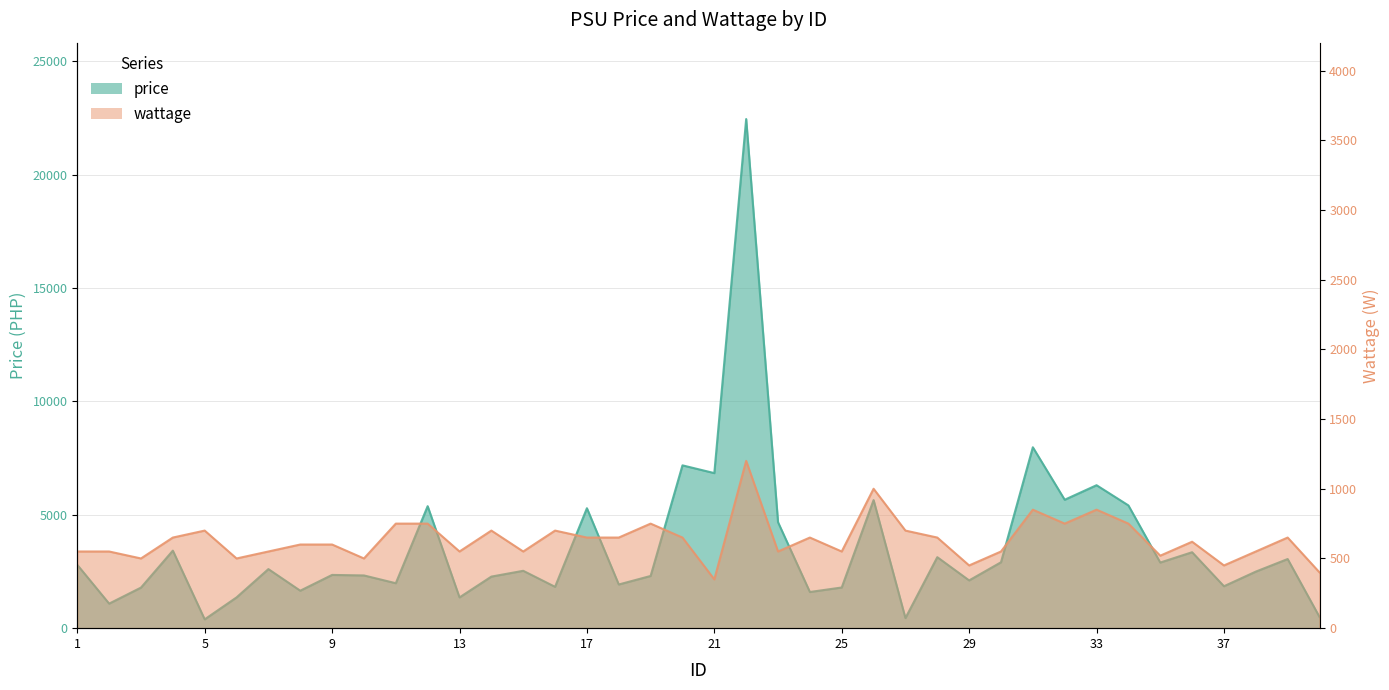

At how many categories does at least one series exceed 18110?

1